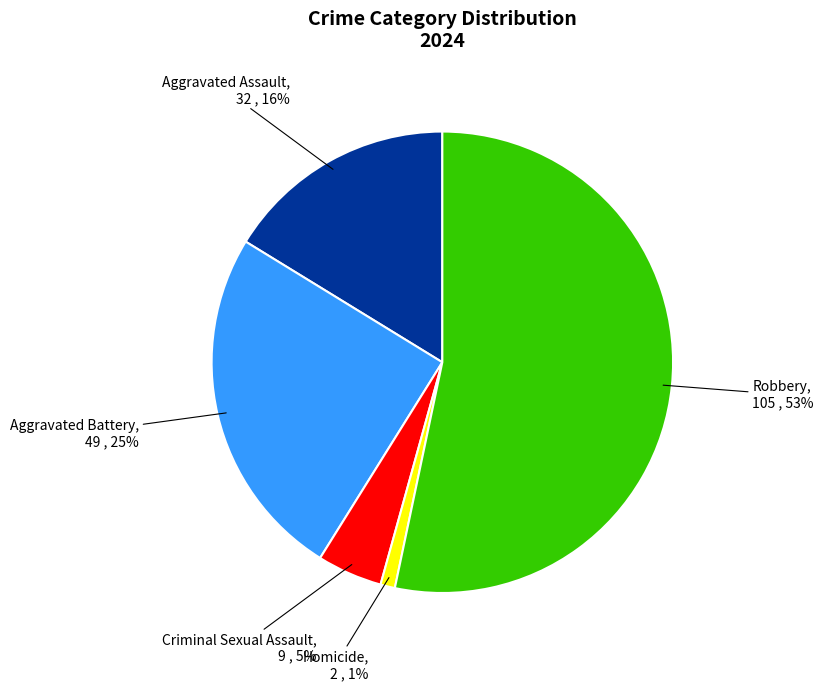

To the nearest percent, what is the combined percentage of Robbery and Criminal Sexual Assault?

58%